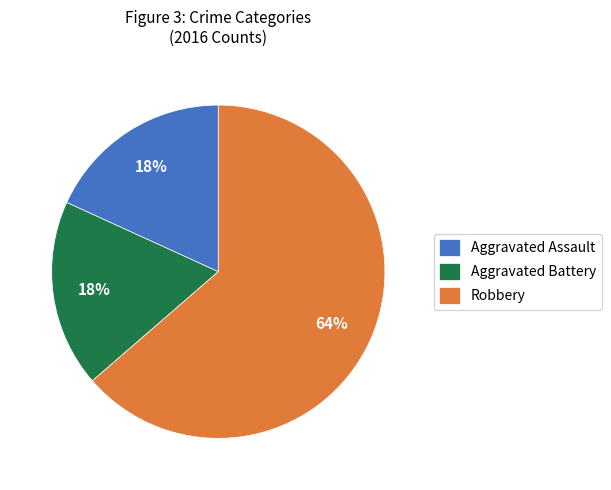

Which category accounts for the majority?

Robbery